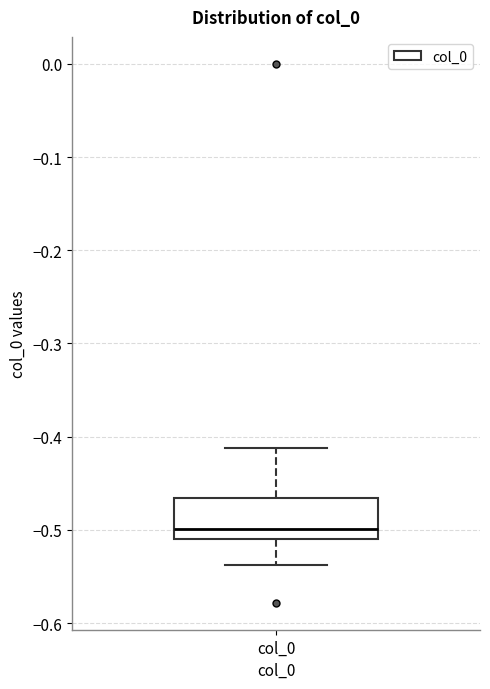

Read this box plot against the y-axis: the position of the median line, the range covered by the box, and the ends of both whiskers. The values are not printed on the chart, so give them approximately, as read against the axis.

median -0.50, box -0.51 to -0.47, whiskers -0.54 to -0.41